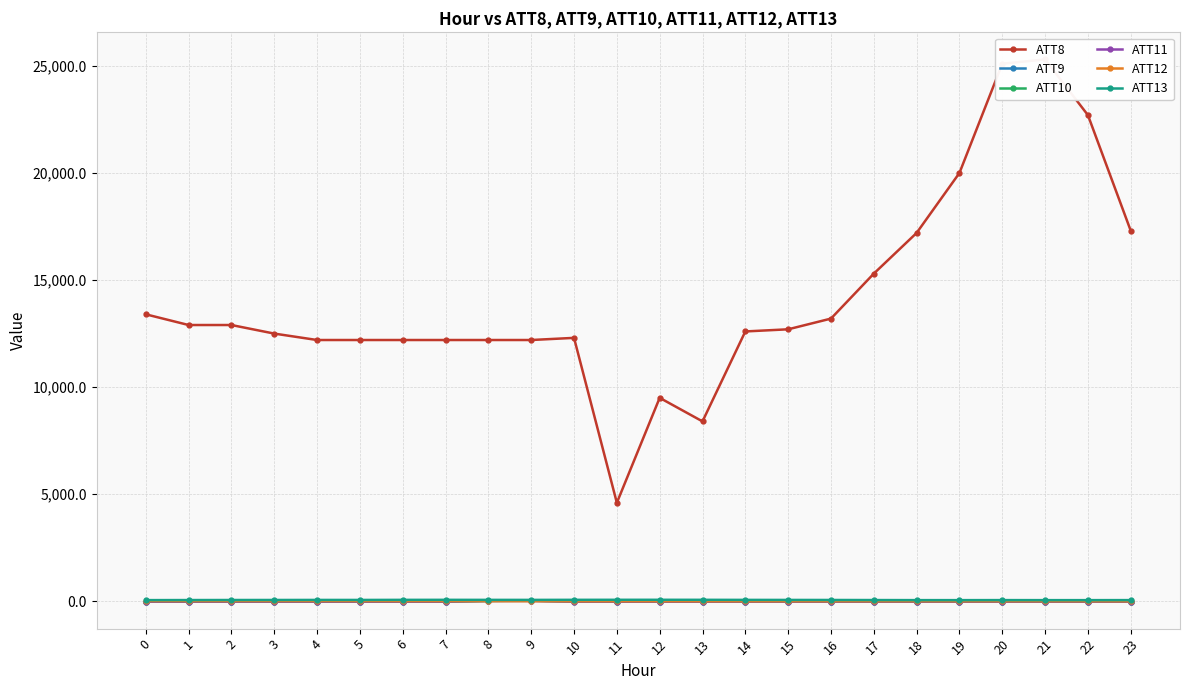

Read the ATT11 value at 23.

-10.0